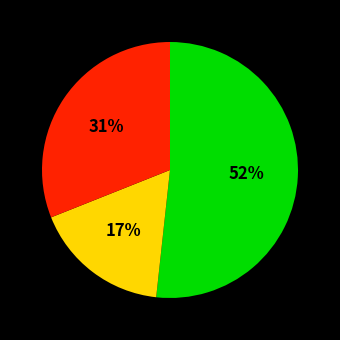

To the nearest percent, what is the average slice percentage?

33%